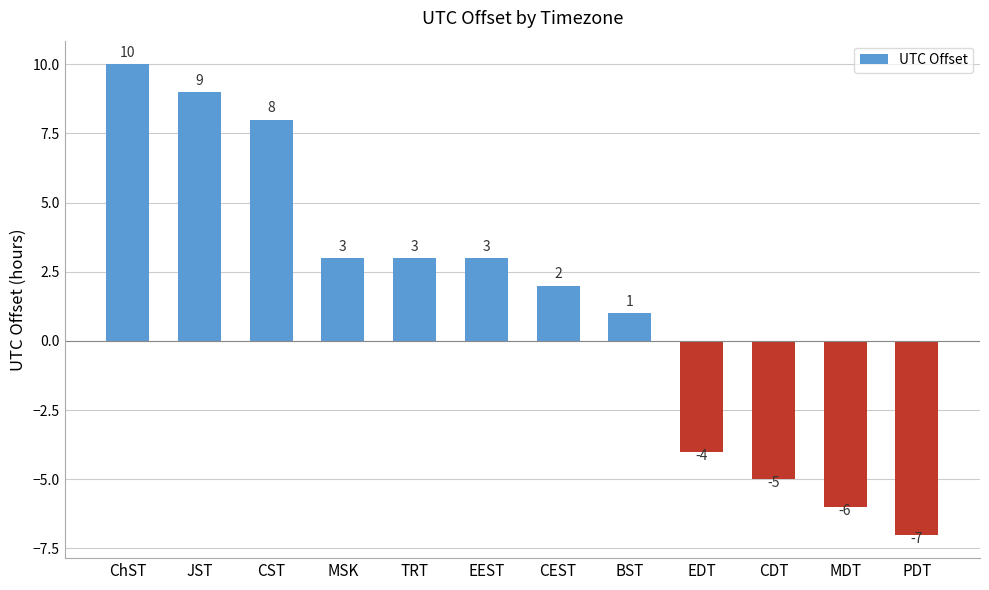

What is the value of the 6th bar from the left?

3